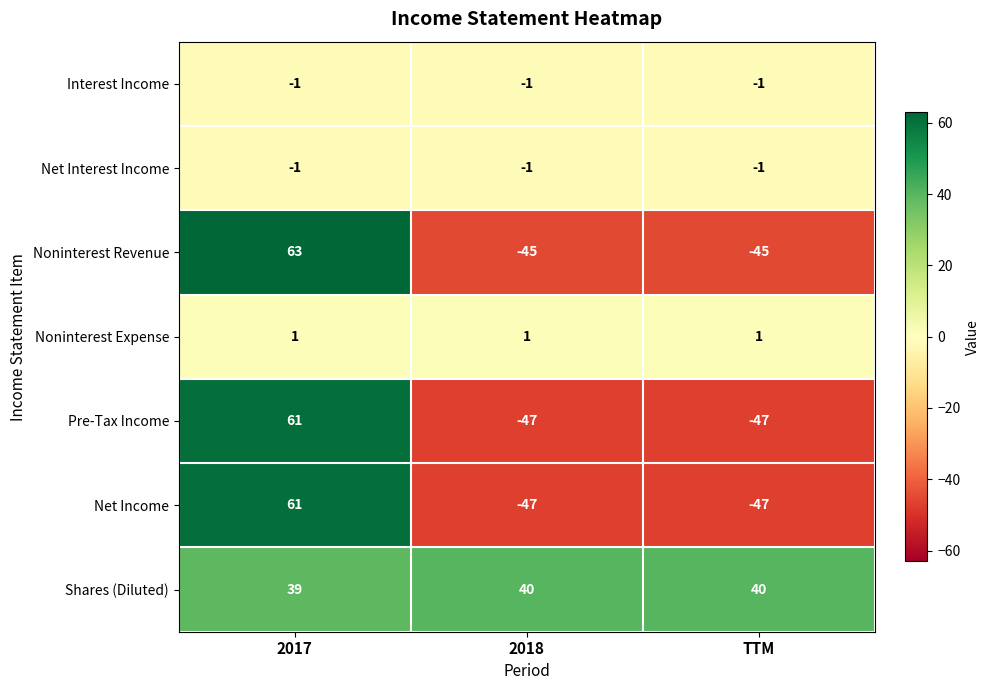

The Net Interest Income series shows -1 at TTM. True or false?

True